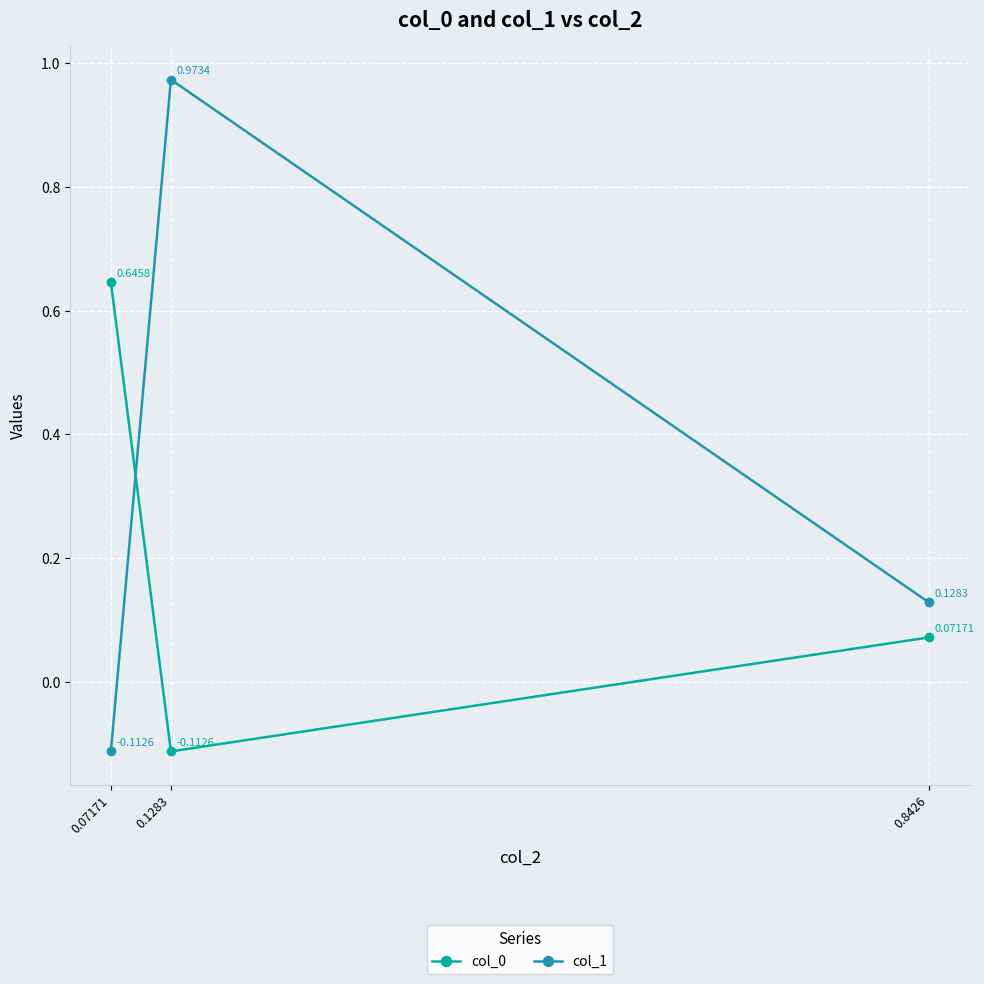

What is the average value of the col_0 series?

0.2